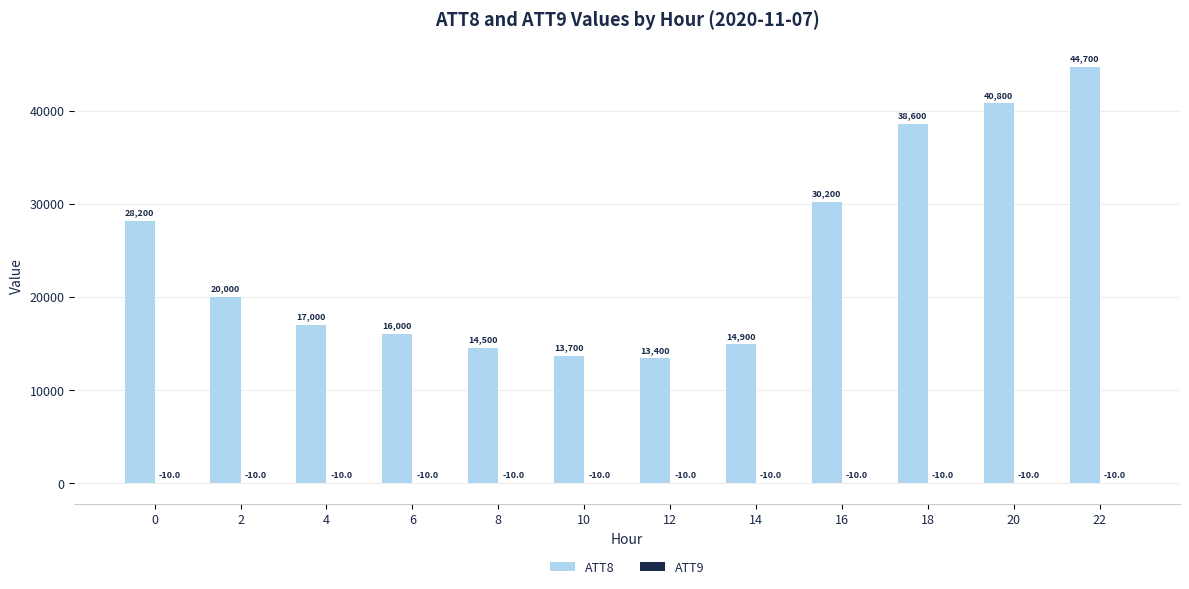

What is the total value across all series at 10?

13690